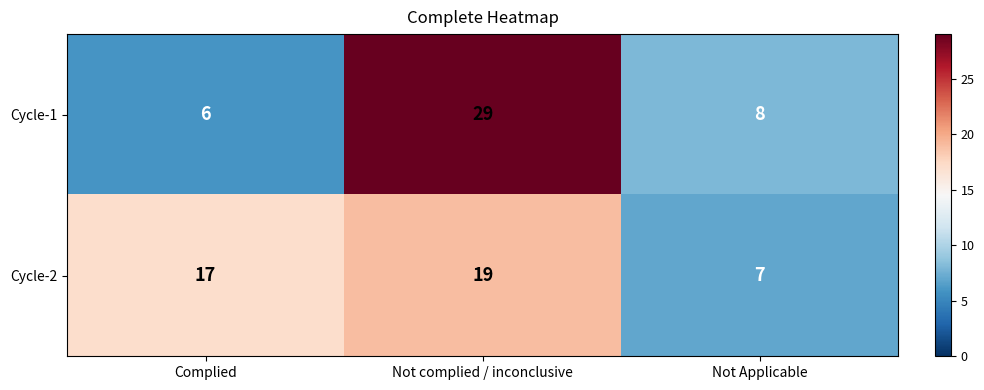

Which series has the largest range (max minus min)?

Cycle-1